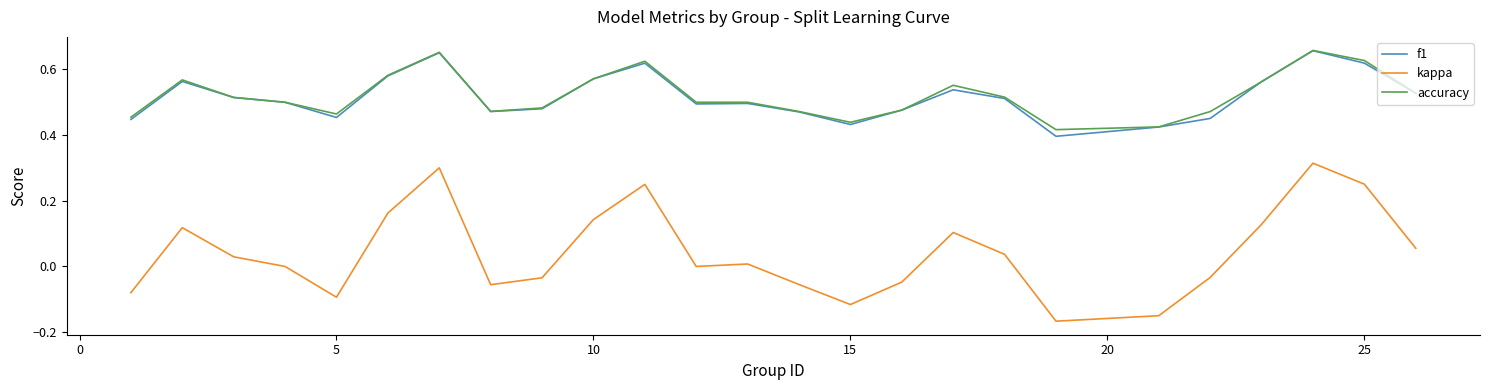

Which series has the largest range (max minus min)?

kappa